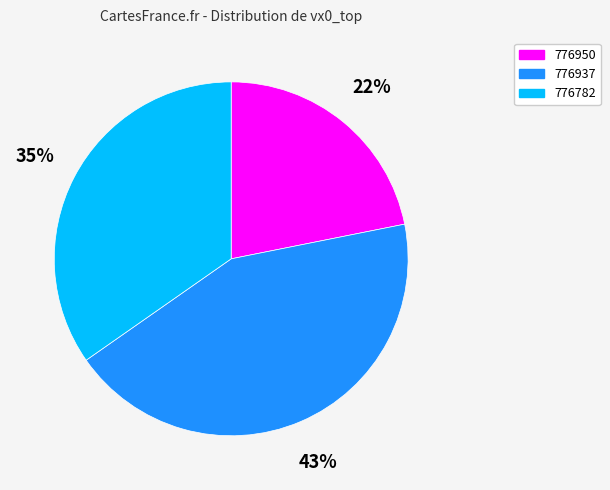

Does 776950 represent more than half of the total?

No